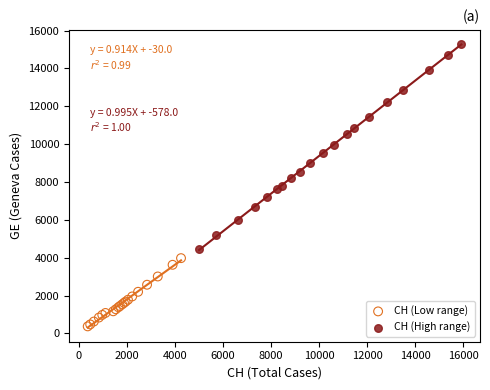

What are all the series names shown in the legend?

CH (Low range), CH (High range)